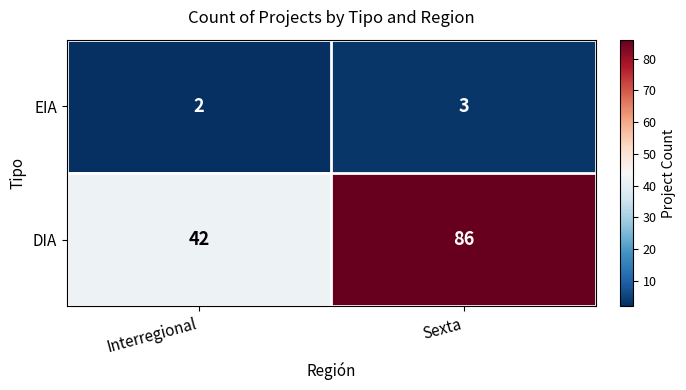

Is it true that EIA equals 2 at Interregional?

True